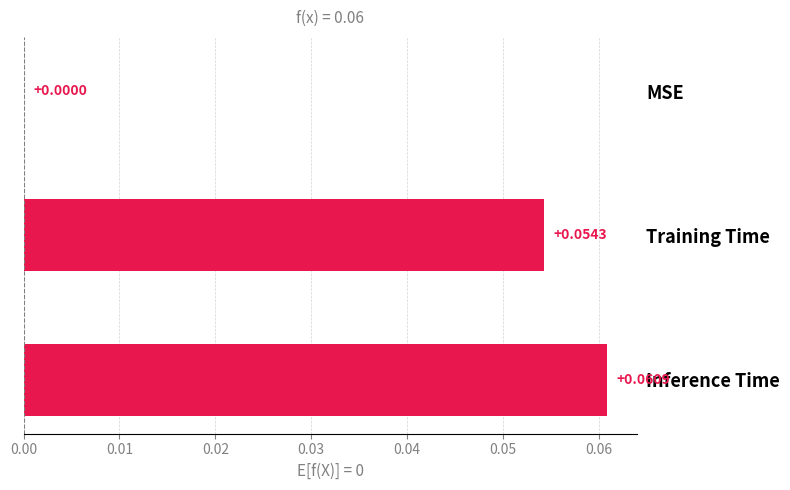

Count the values in the range 0 to 1.

3